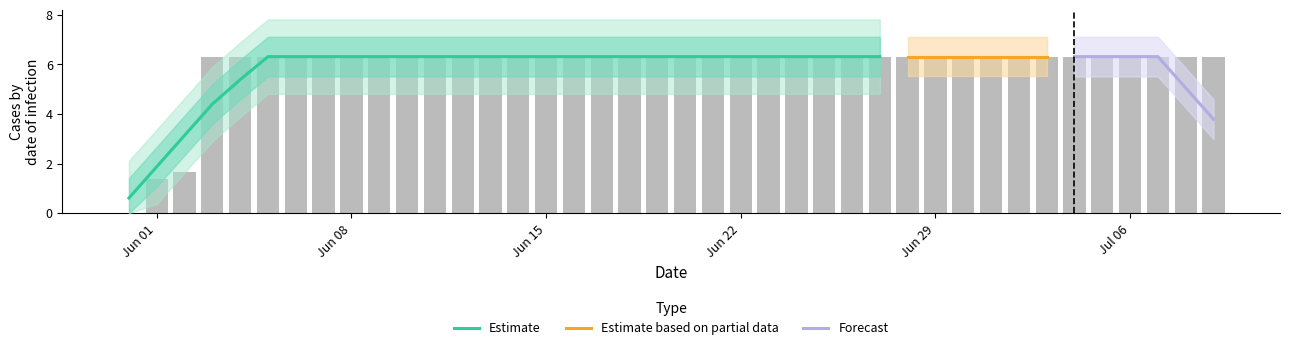

The chart shows a value of 6.3 at Jul 06. True or false?

True